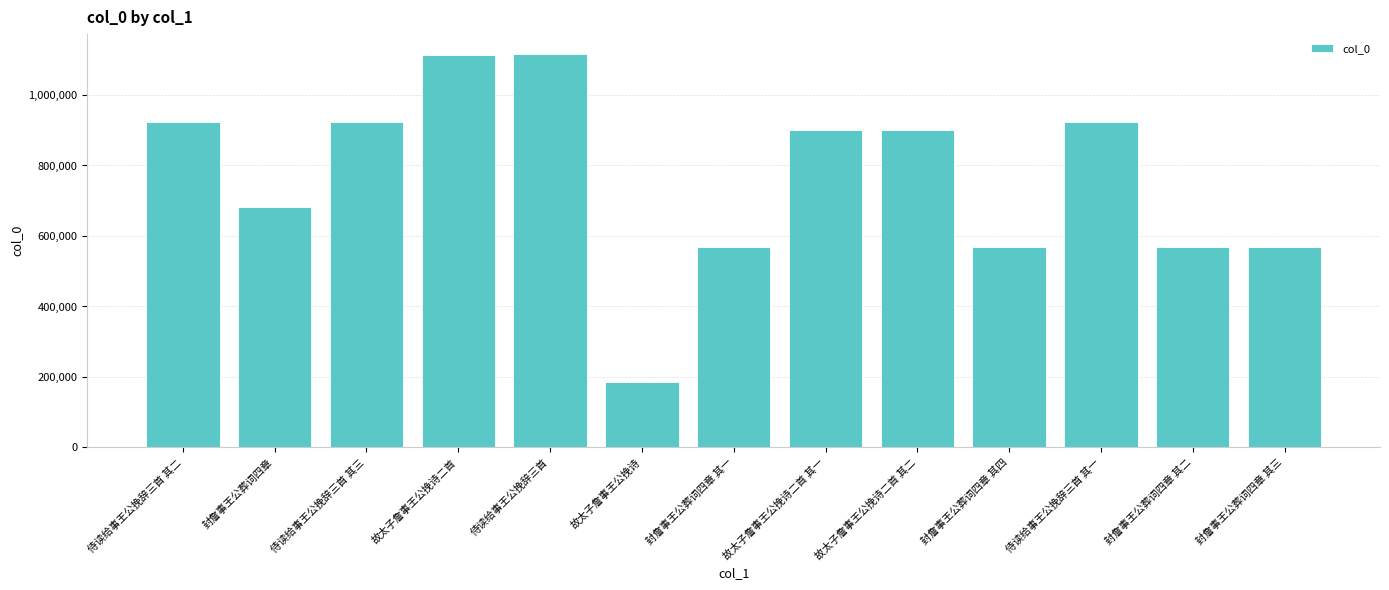

What is the change in value from 侍读给事王公挽辞三首 其三 to 故太子詹事王公挽诗?

-736520